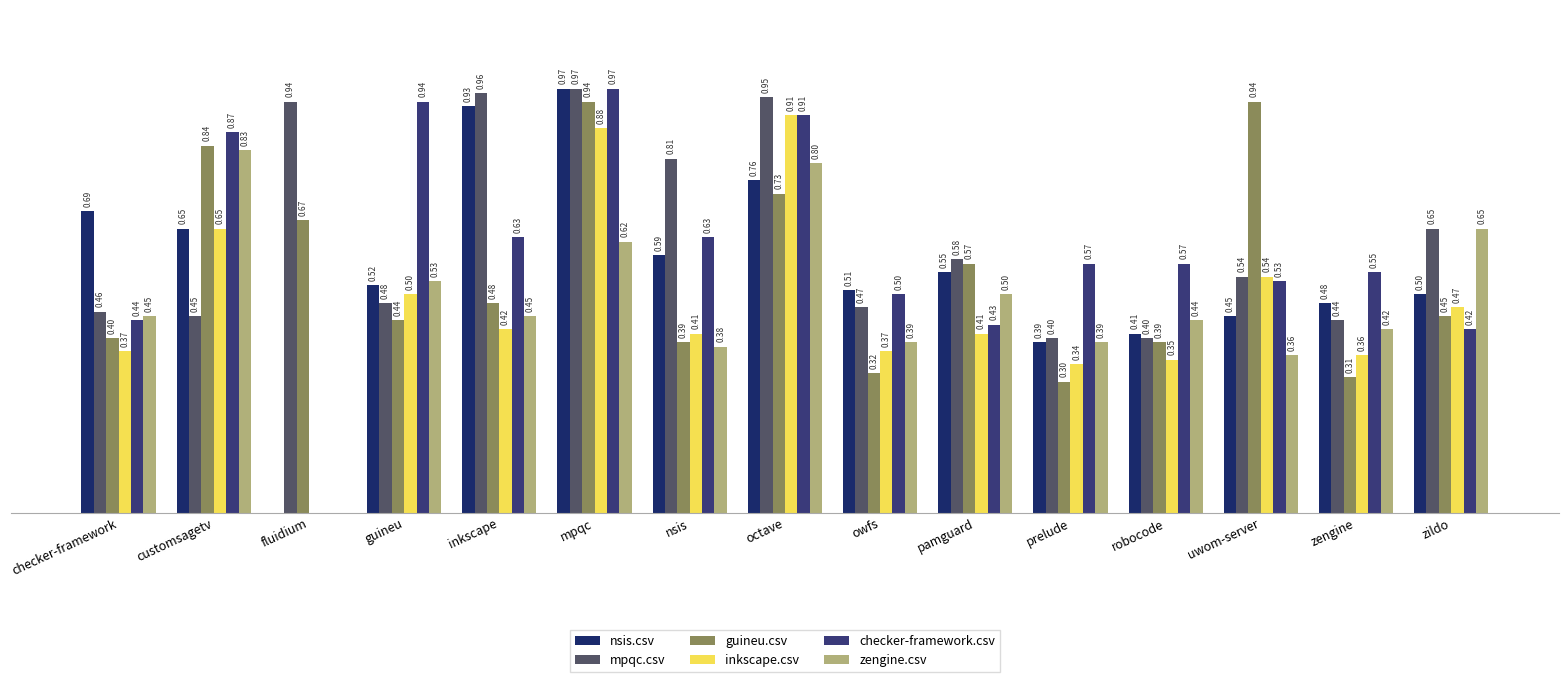

Reading left to right, extract all data points from this chart.

nsis.csv: 0.7	0.7	0.0	0.5	0.9	1.0	0.6	0.8	0.5	0.6	0.4	0.4	0.5	0.5	0.5
mpqc.csv: 0.5	0.5	0.9	0.5	1.0	1.0	0.8	0.9	0.5	0.6	0.4	0.4	0.5	0.4	0.7
guineu.csv: 0.4	0.8	0.7	0.4	0.5	0.9	0.4	0.7	0.3	0.6	0.3	0.4	0.9	0.3	0.5
inkscape.csv: 0.4	0.7	0.0	0.5	0.4	0.9	0.4	0.9	0.4	0.4	0.3	0.3	0.5	0.4	0.5
checker-framework.csv: 0.4	0.9	0.0	0.9	0.6	1.0	0.6	0.9	0.5	0.4	0.6	0.6	0.5	0.6	0.4
zengine.csv: 0.5	0.8	0.0	0.5	0.5	0.6	0.4	0.8	0.4	0.5	0.4	0.4	0.4	0.4	0.7